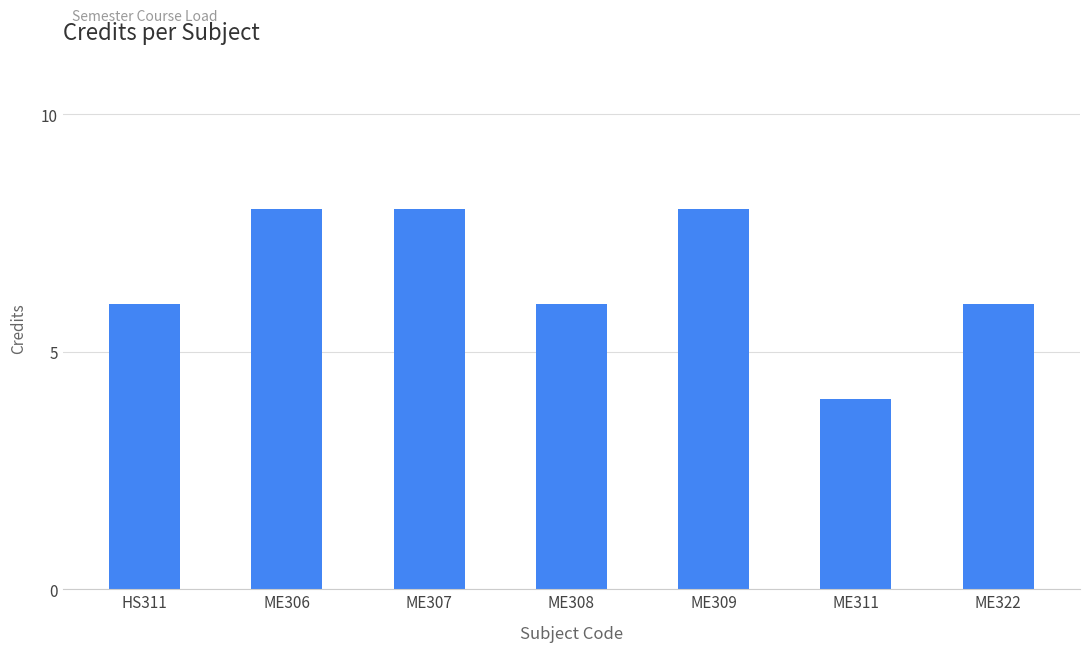

Which has a higher value, ME322 or ME307?

ME307